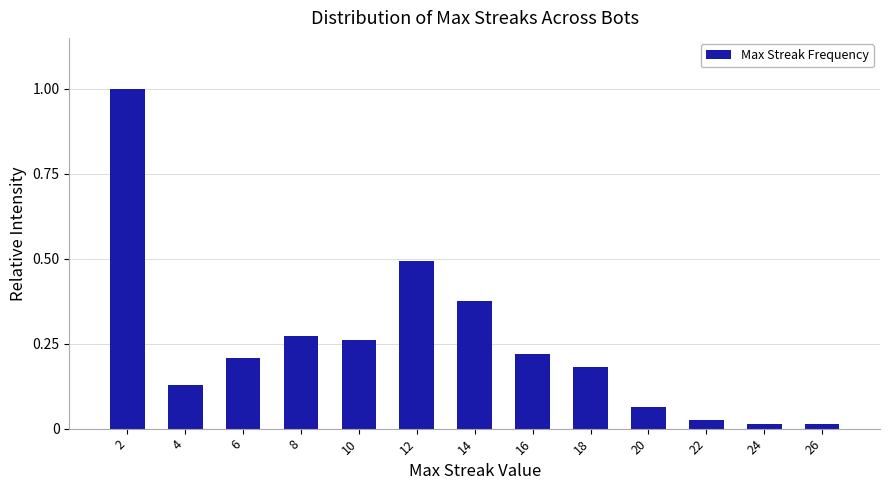

Between 12 and 8, which is larger?

12